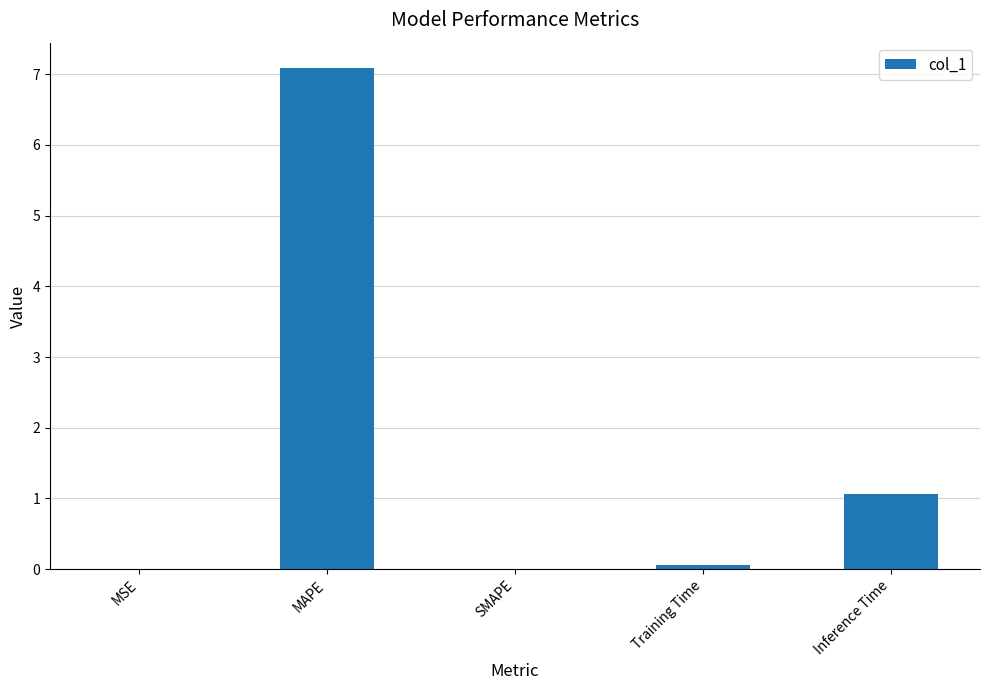

What is the approximate value at Inference Time?

1.1